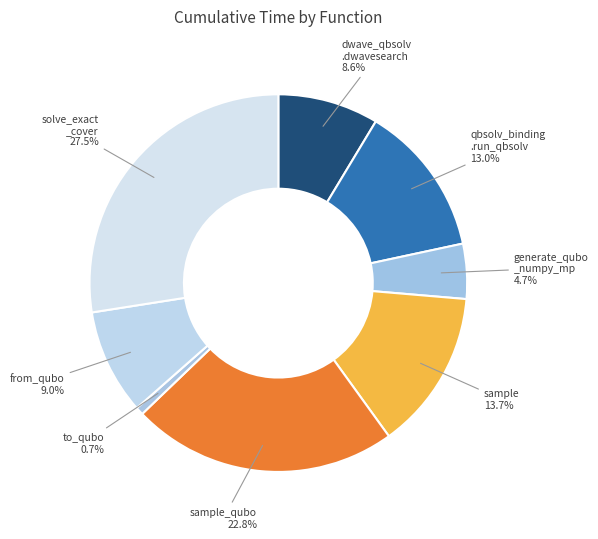

Between sample_qubo and dwave_qbsolv .dwavesearch, which is larger?

sample_qubo